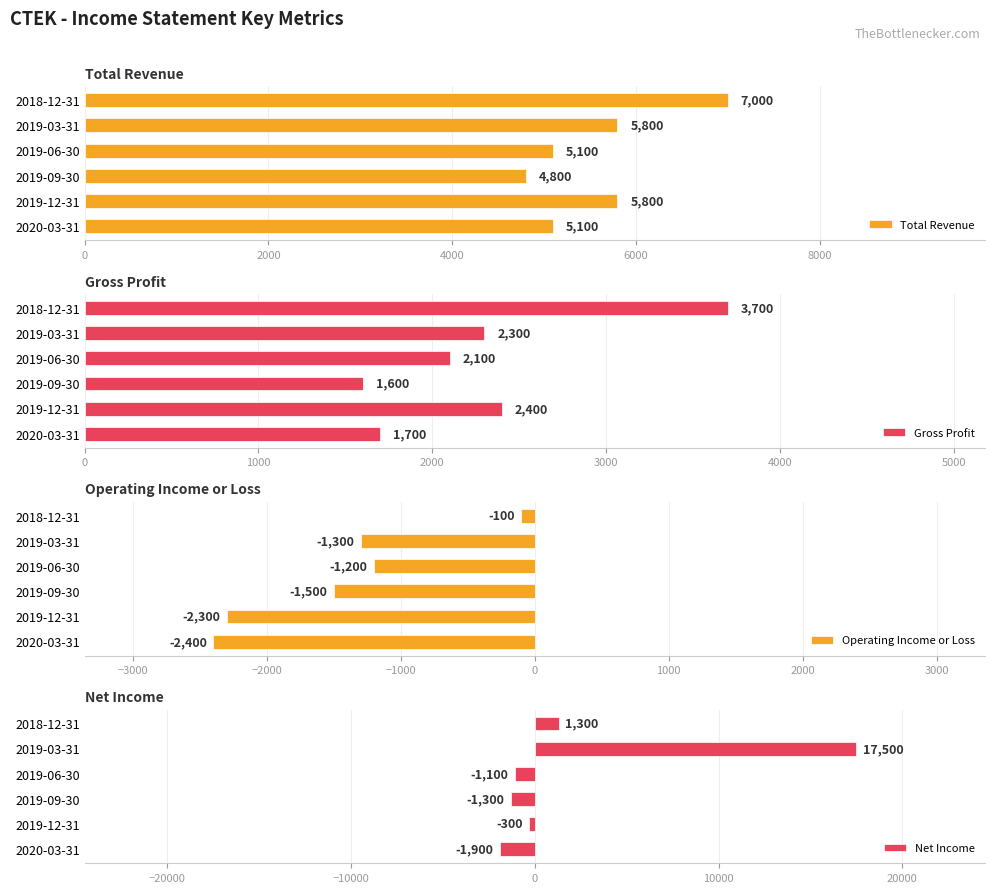

What is the minimum value shown in the chart?

-2400